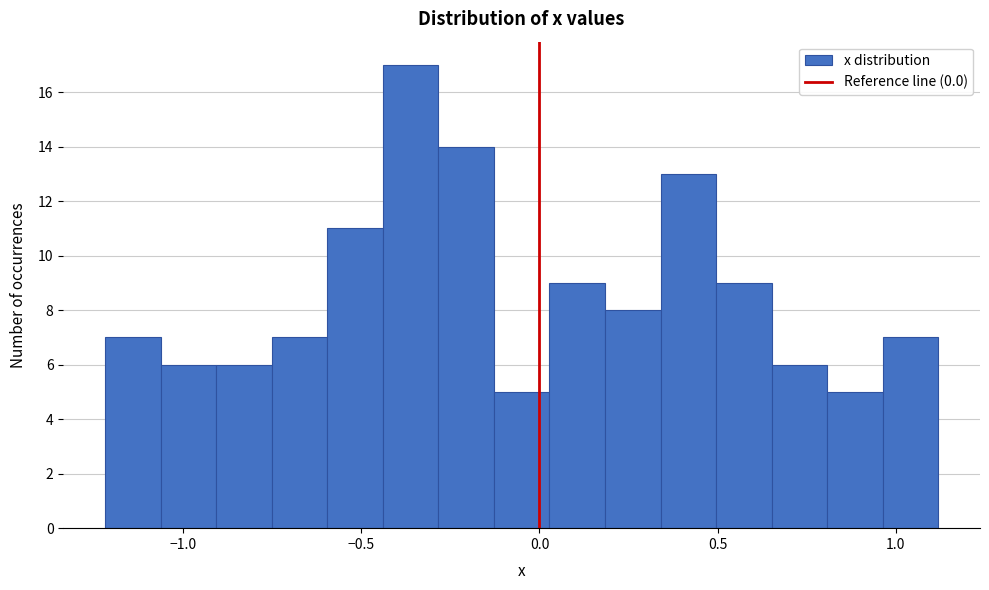

Around what value on the x-axis is the tallest bar? Give the approximate position of its centre, as read against the axis.

-0.35